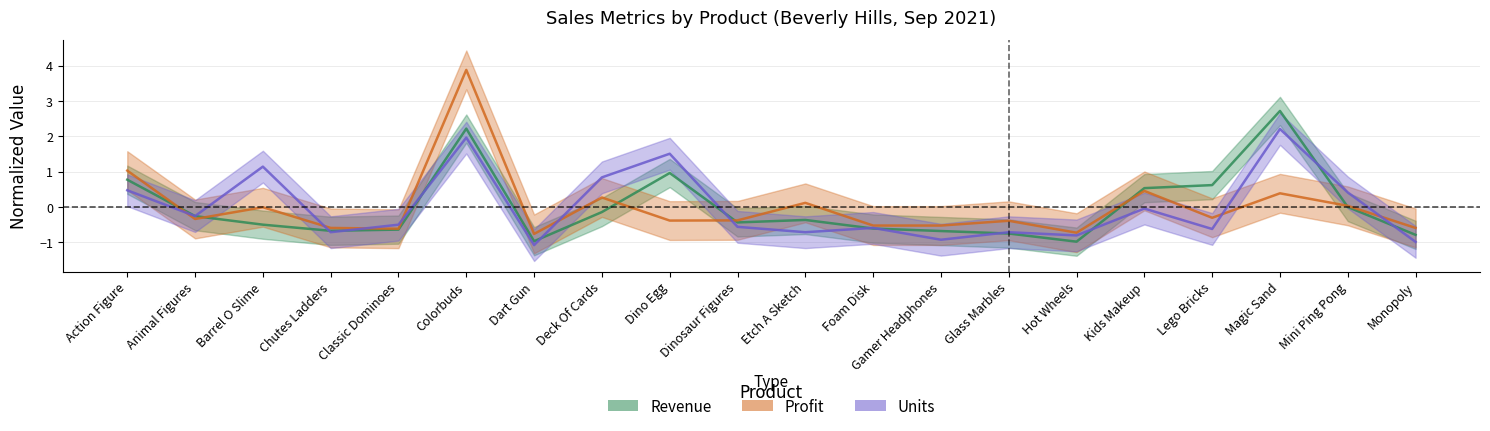

Which series has the largest range (max minus min)?

Profit